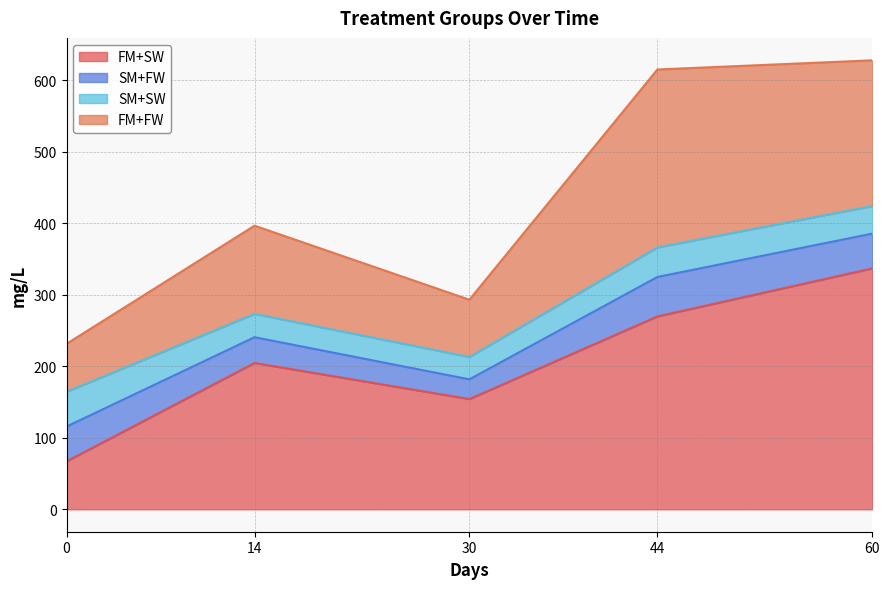

What value does the SM+FW series have at 30?

27.6